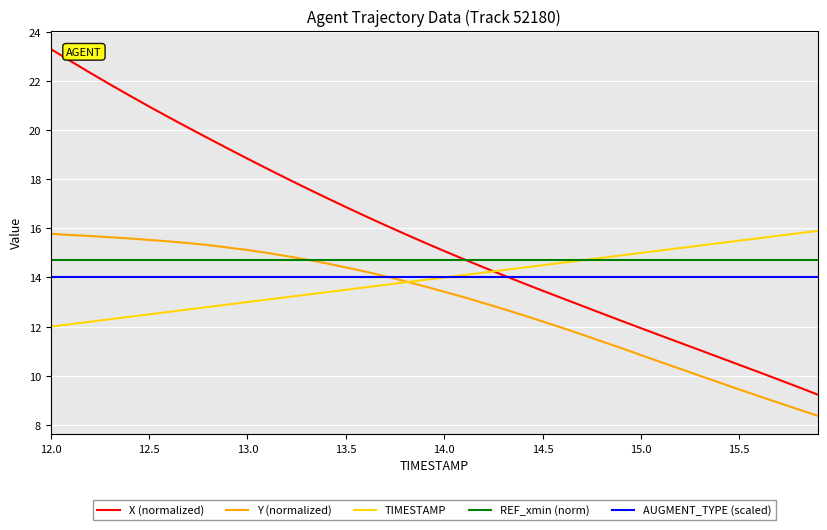

What is the greatest value displayed?

23.3